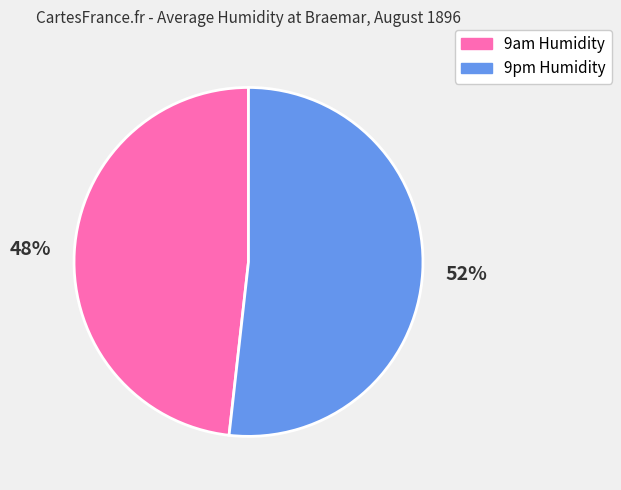

How many slices are in this pie chart?

2